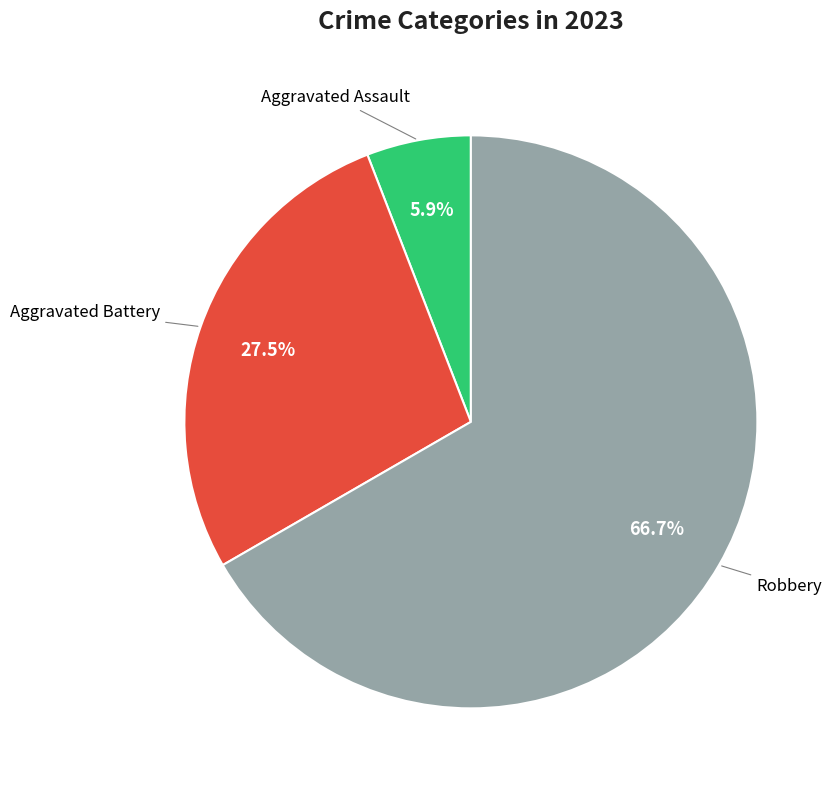

Is there a majority slice in this chart?

Yes